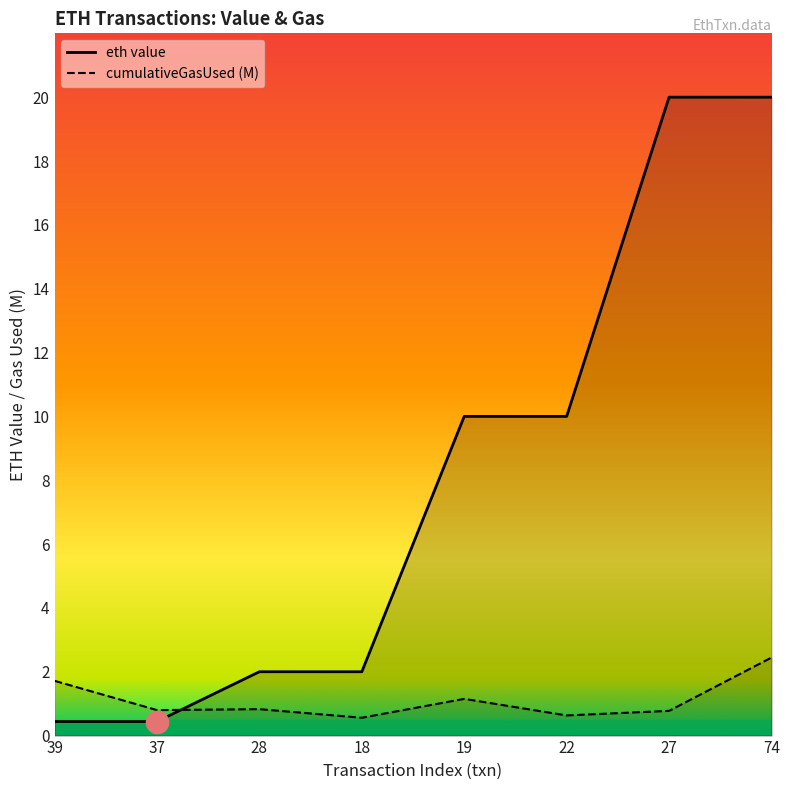

Approximately how many times larger is the value at 22 compared to 28?

5.0